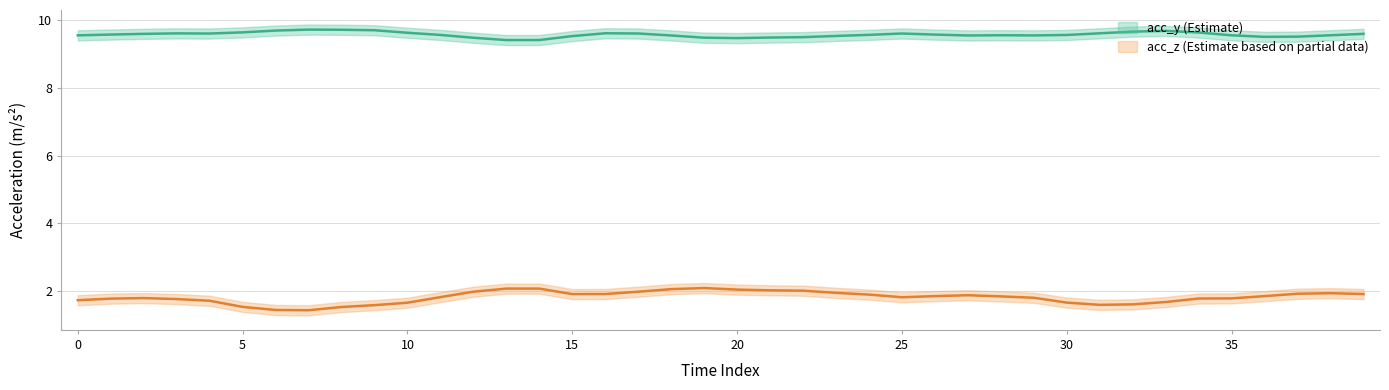

Is this an area chart (filled region under the line)?

No